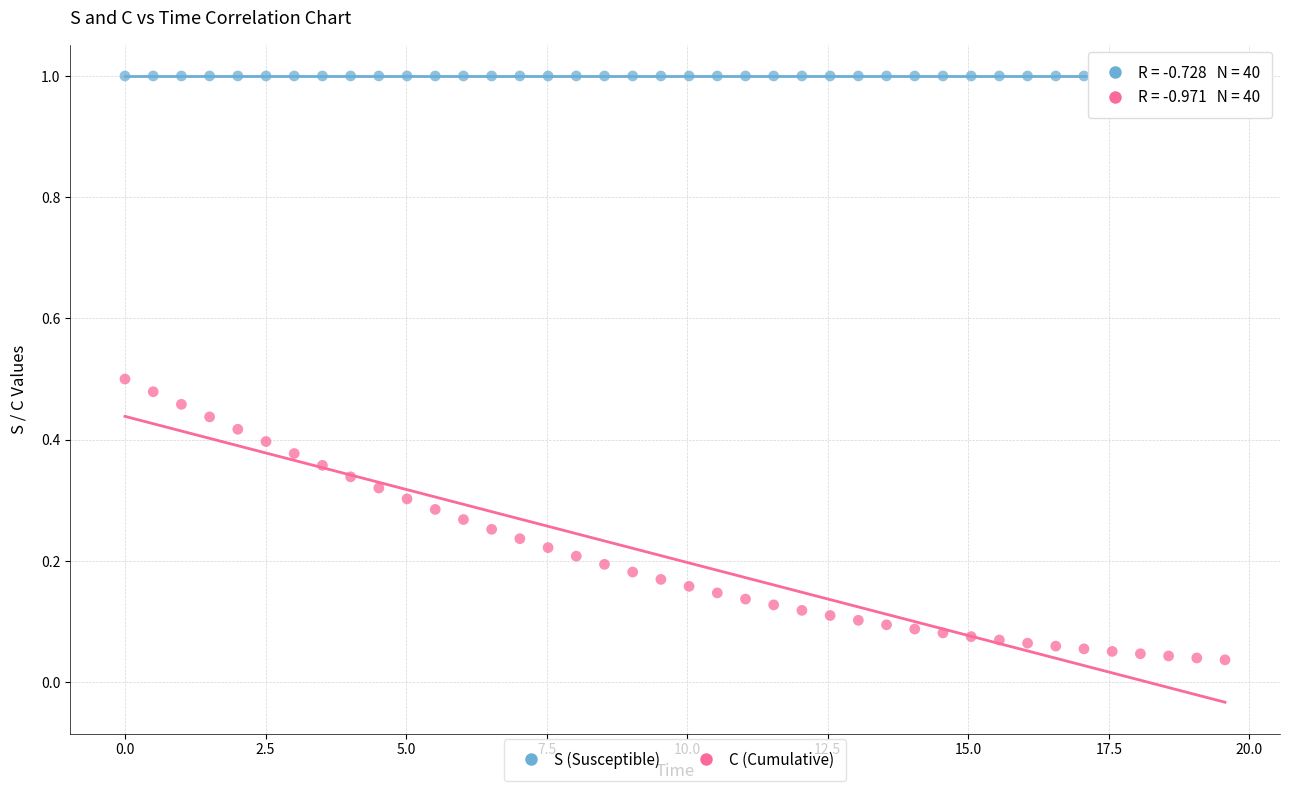

What are all the series names shown in the legend?

S (Susceptible), C (Cumulative)